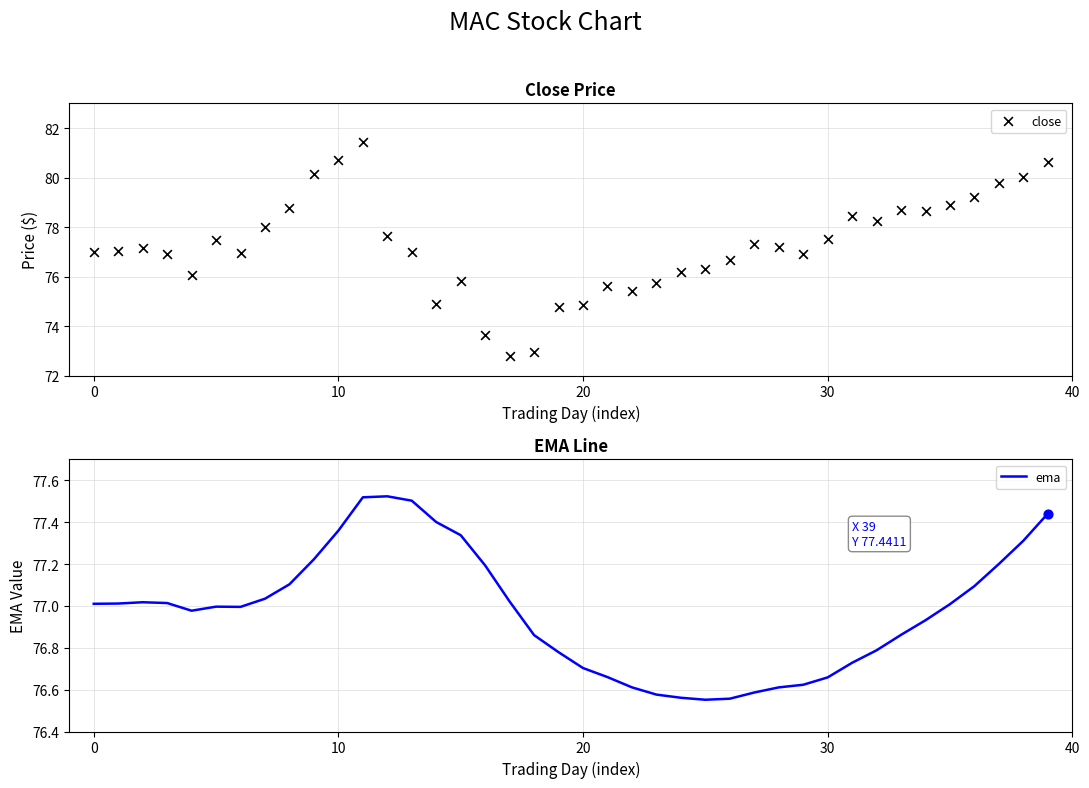

What are all the series names shown in the legend?

close, ema